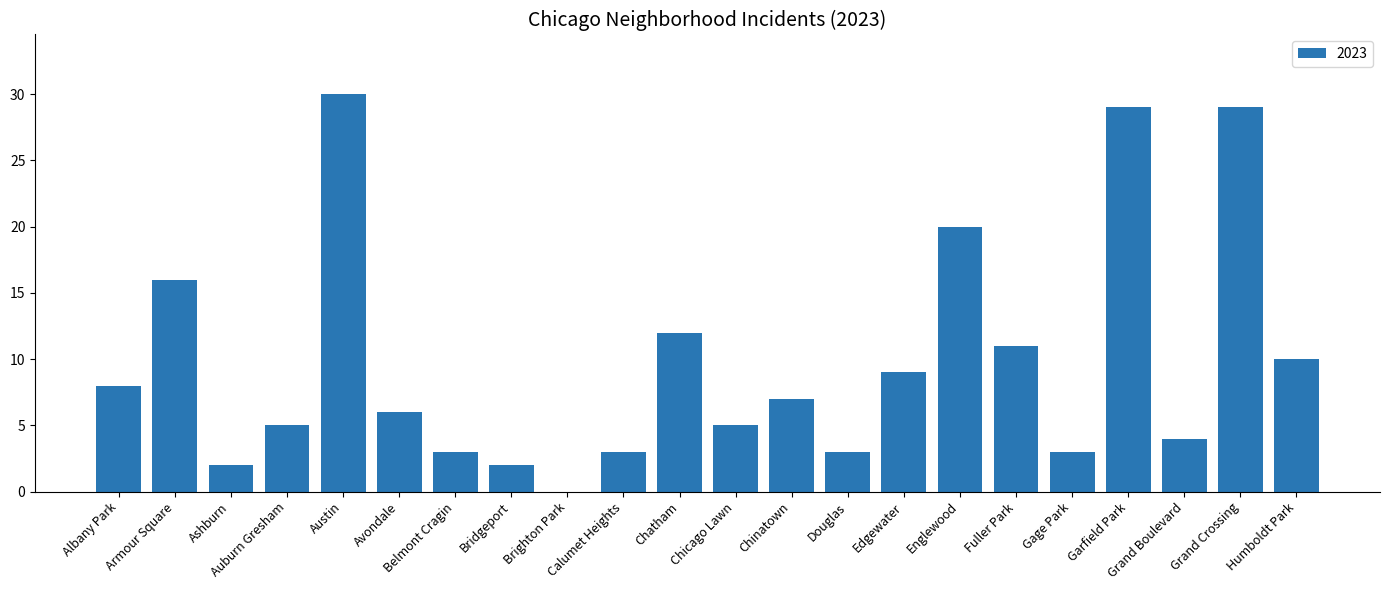

The value at Auburn Gresham is 5. True or false?

True